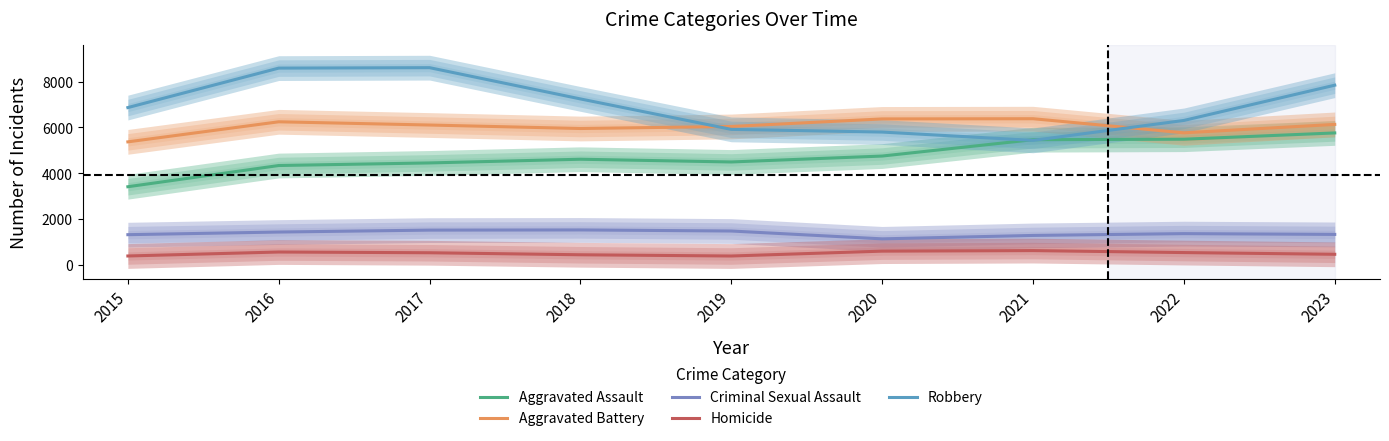

Rank the series at 2016 from highest to lowest value.

Robbery, Aggravated Battery, Aggravated Assault, Criminal Sexual Assault, Homicide